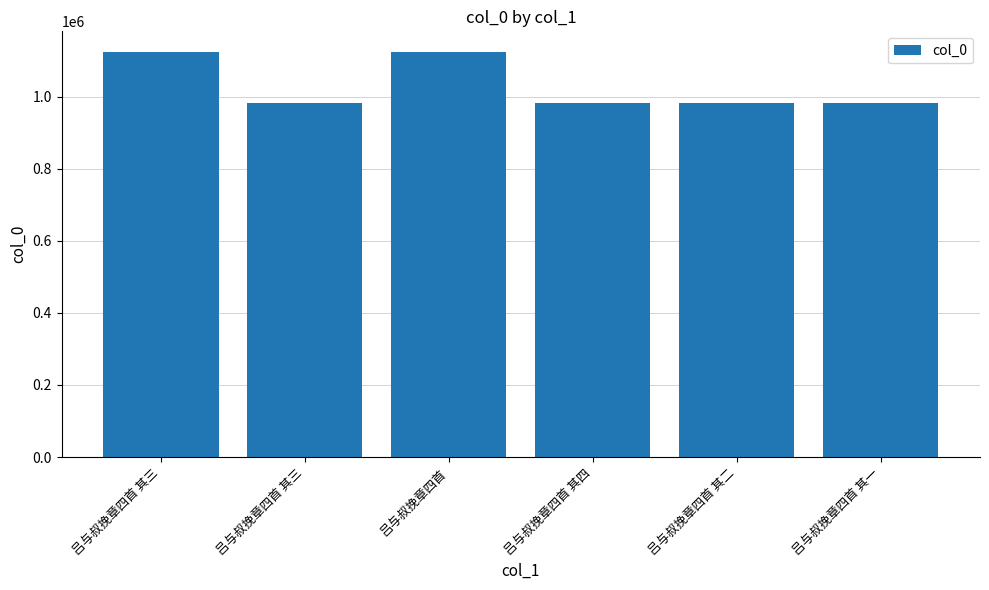

How many values are below 982439?

3